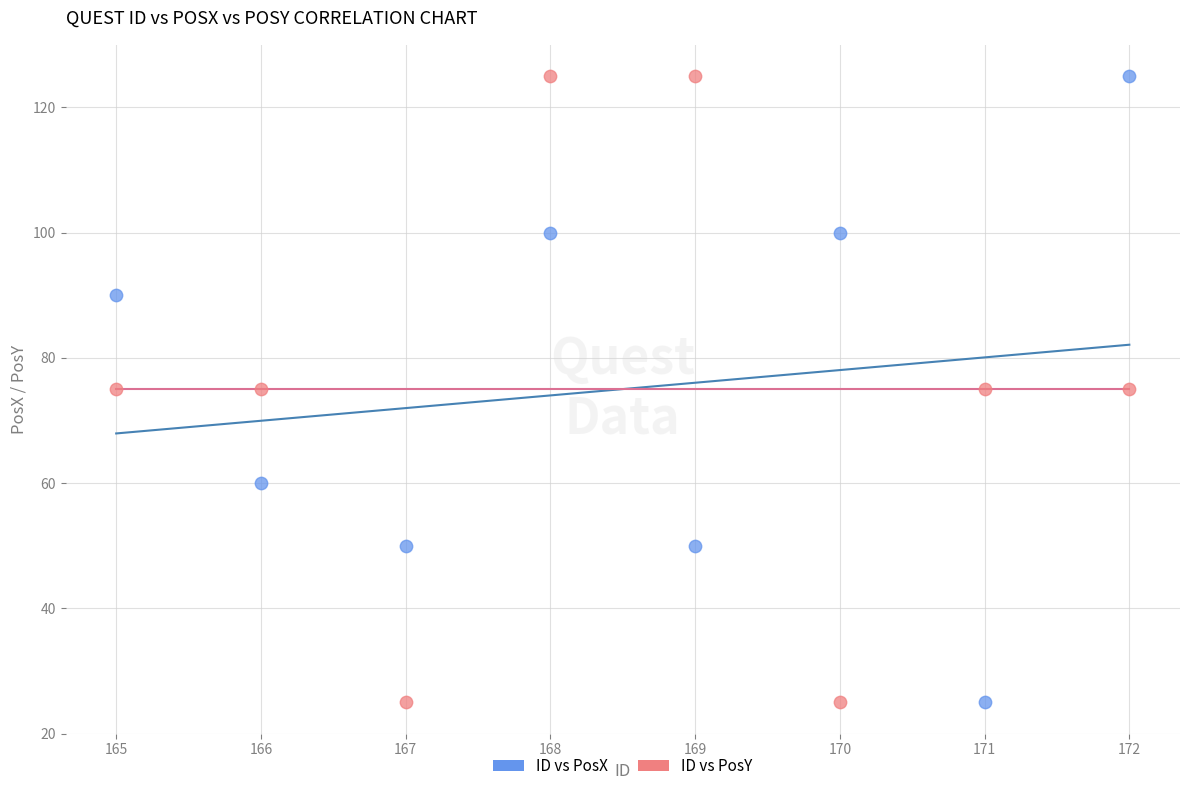

Across all data points, what is the range of X values (max minus min)?

7